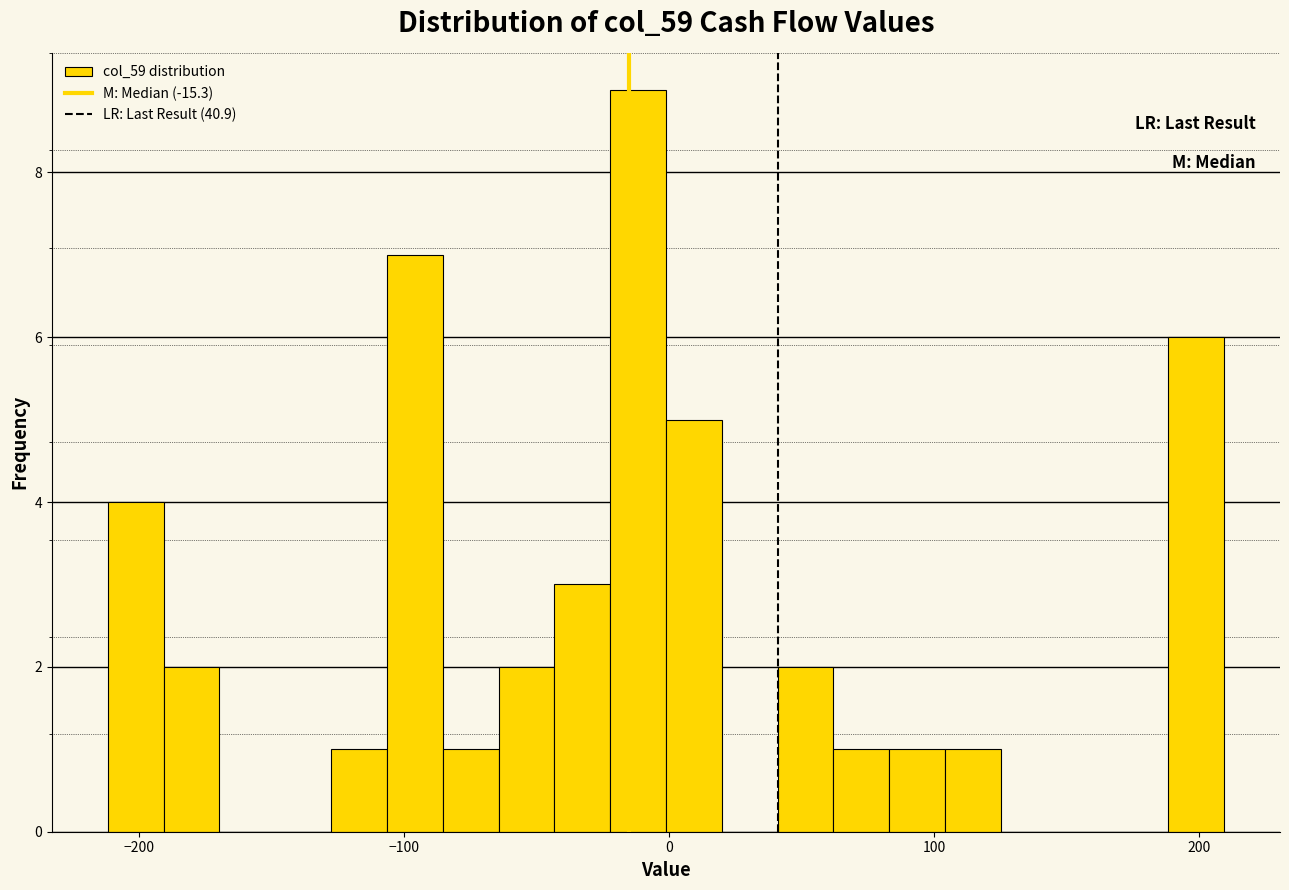

Around what value on the x-axis is the tallest bar? Give the approximate position of its centre, as read against the axis.

-10